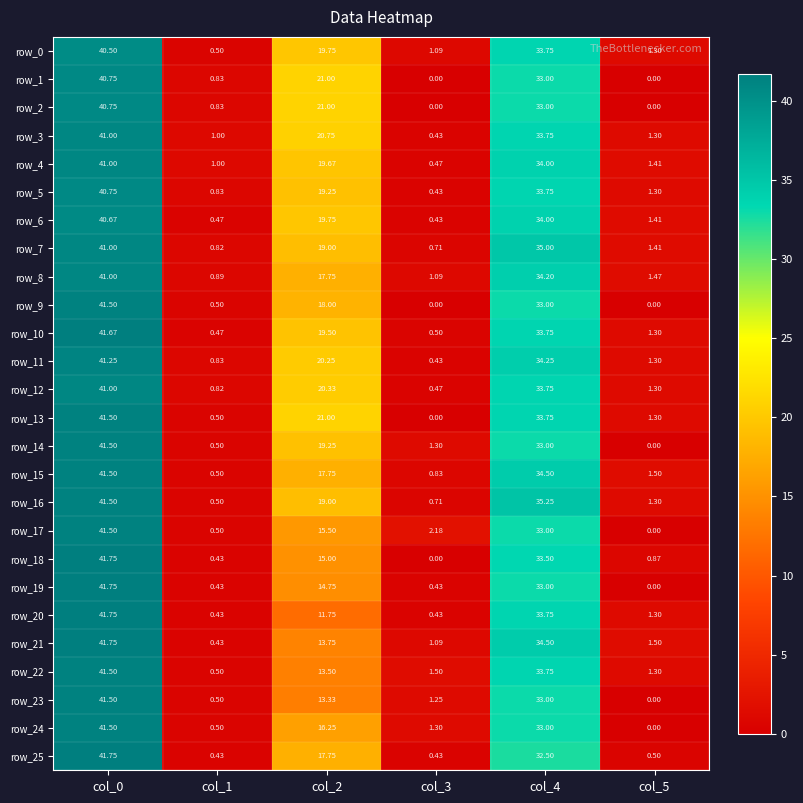

Is the value of row_17 at col_5 greater than the value of row_15 at col_4?

No